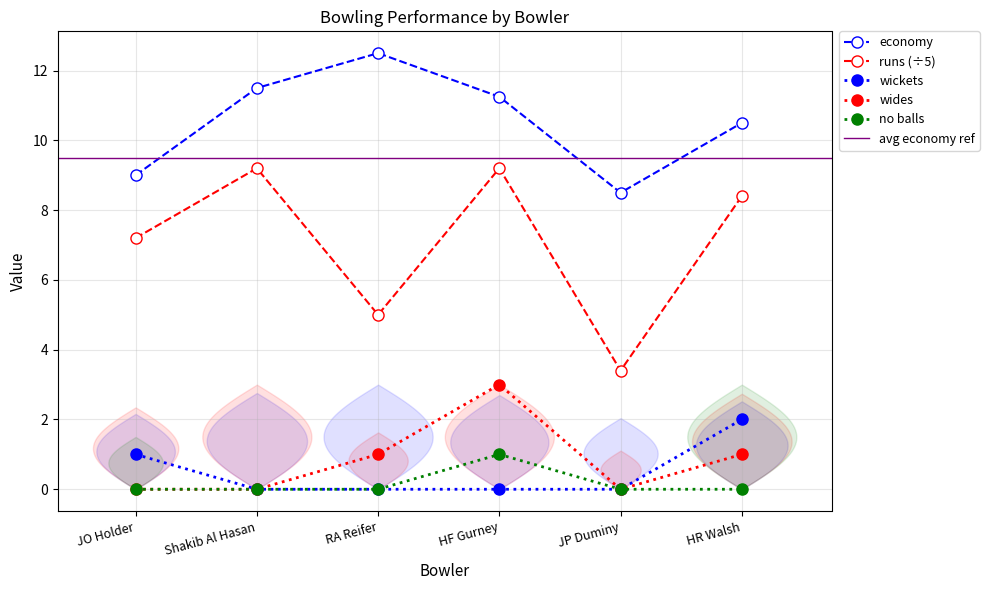

How many data points does each series have?

6